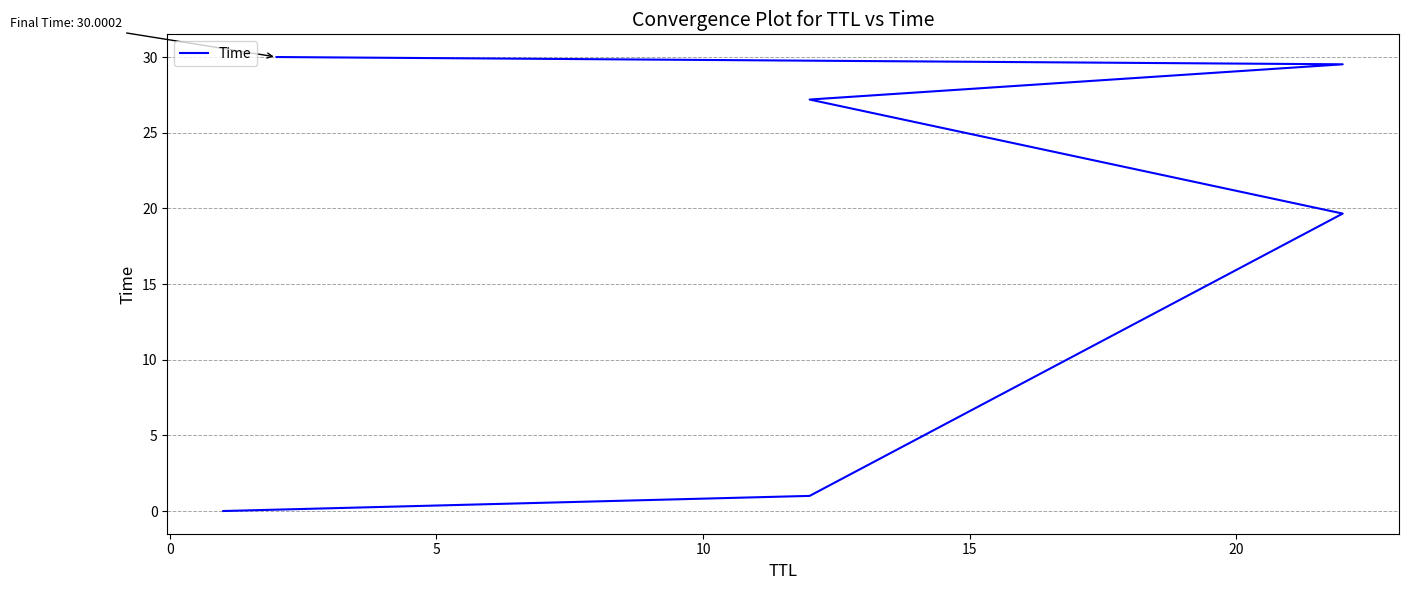

What is the difference between the maximum and minimum values?

30.0